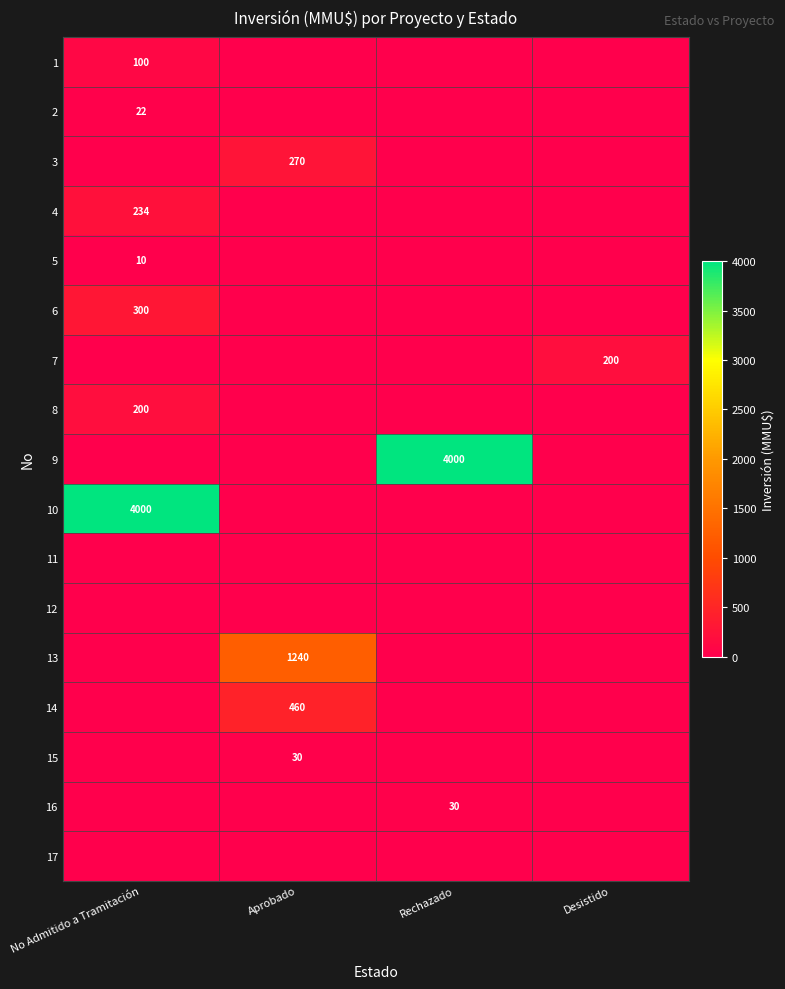

Is it true that 4 equals 357 at No Admitido a Tramitación?

False